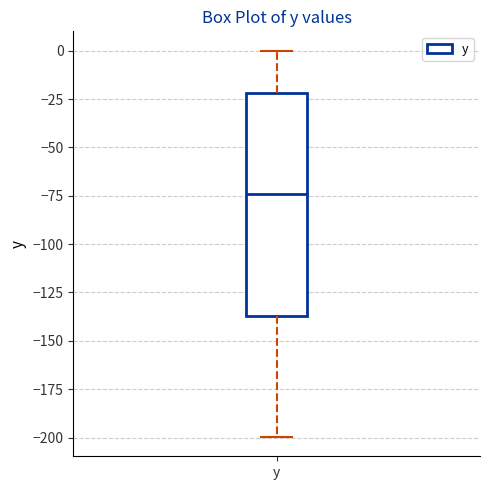

Transcribe this box plot: give where the median line is, the range the box spans, and where the two whiskers end, as read against the y-axis. The values are not printed on the chart, so give them approximately, as read against the axis.

median -75, box -135 to -20, whiskers -200 to 0